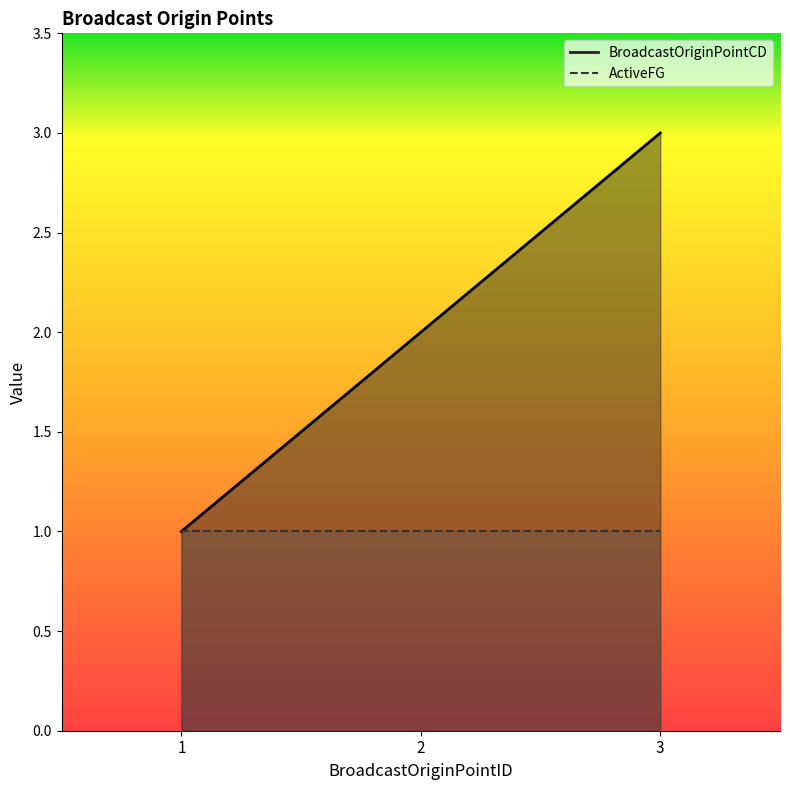

List the labels in order of value, largest first.

3, 2, 1